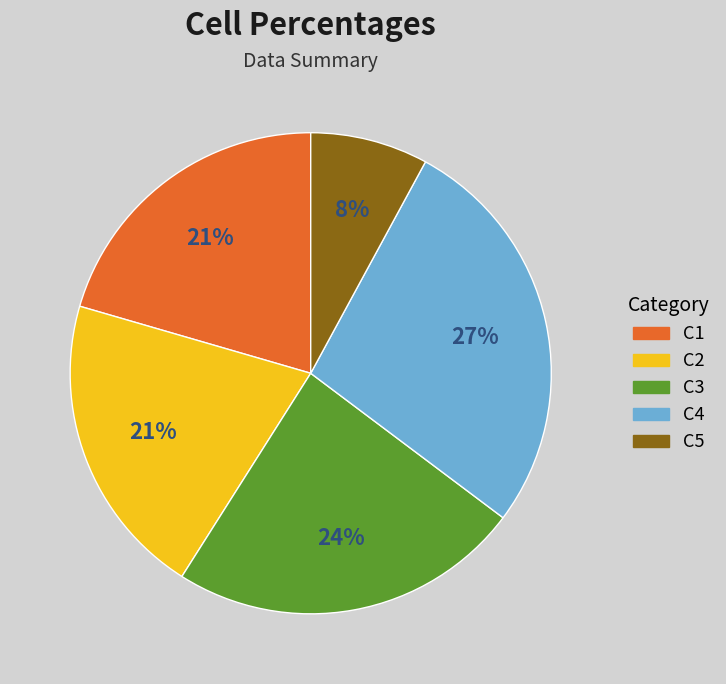

The C5 slice represents 8% of the pie. True or false?

True